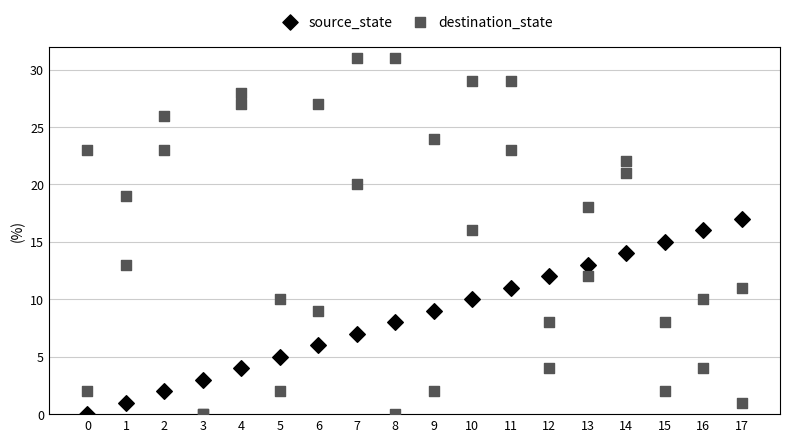

What is the X range (max minus min) for the scatter plot?

17